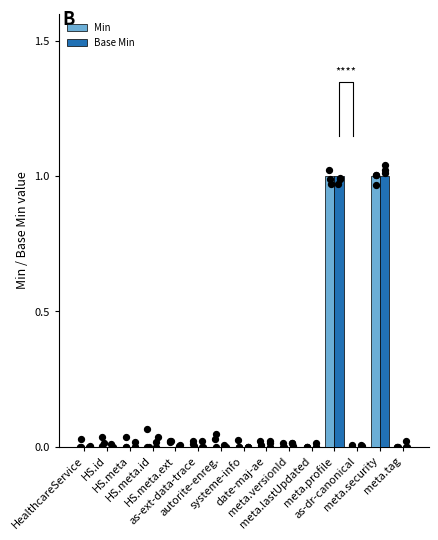

Which series contains the lowest Y value?

Min